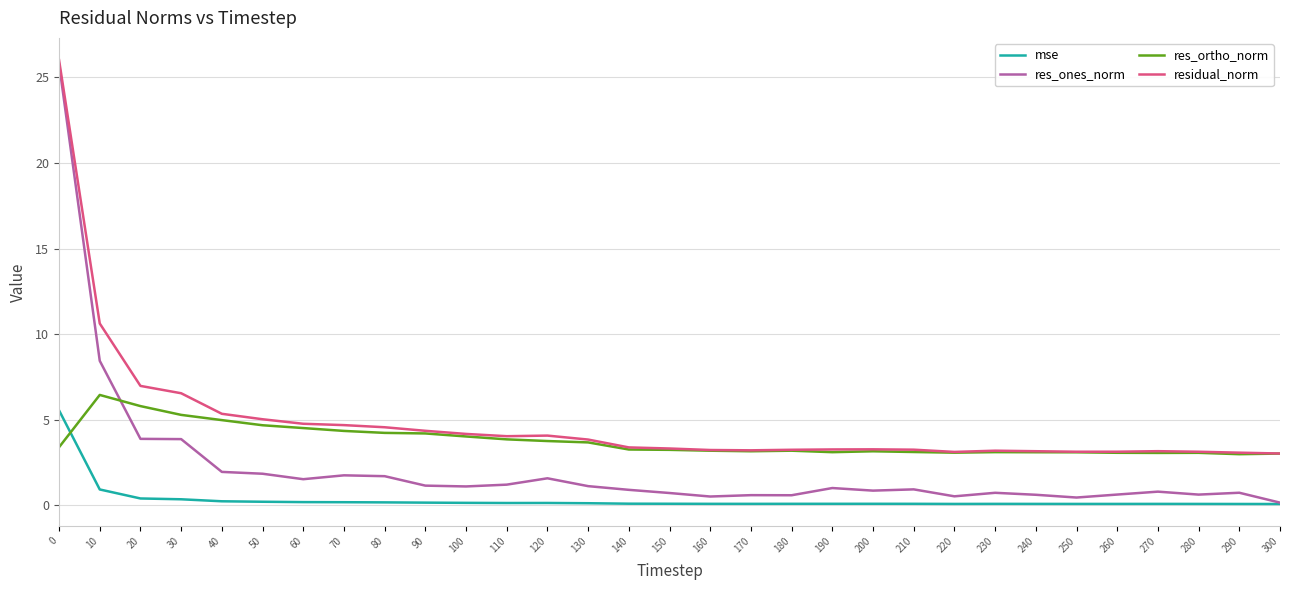

What is the sum of the mse values at 140 and 40?

0.3